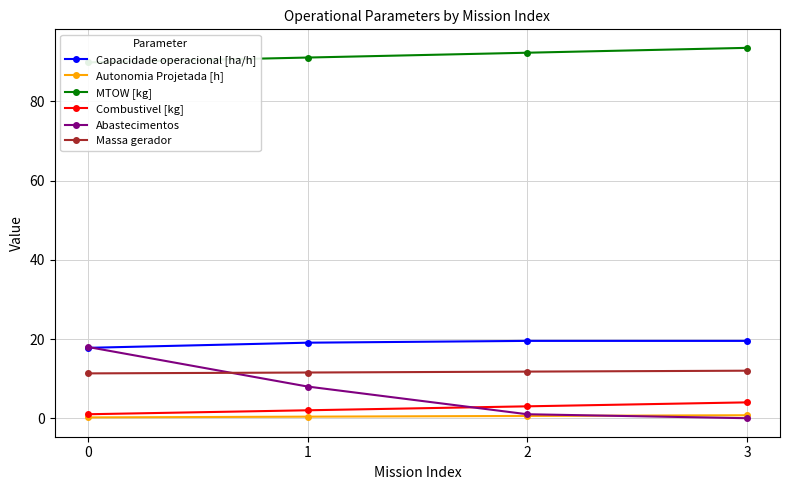

The Capacidade operacional [ha/h] series shows 19.1 at 1. True or false?

True